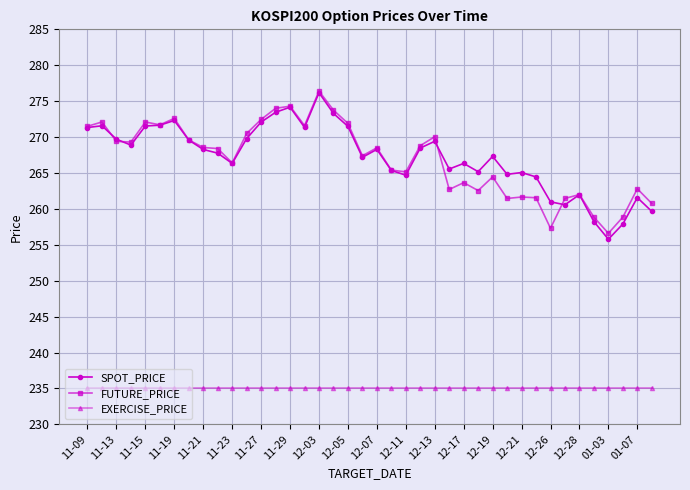

True or false: FUTURE_PRICE has more than 2 points higher than both neighbors.

True